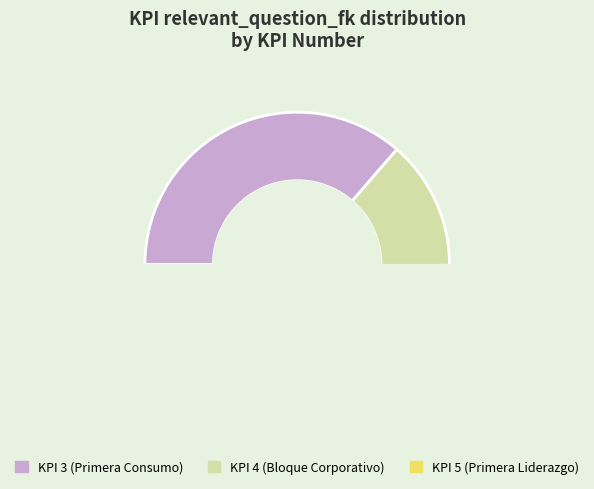

Between 4 and 3, which is larger?

3